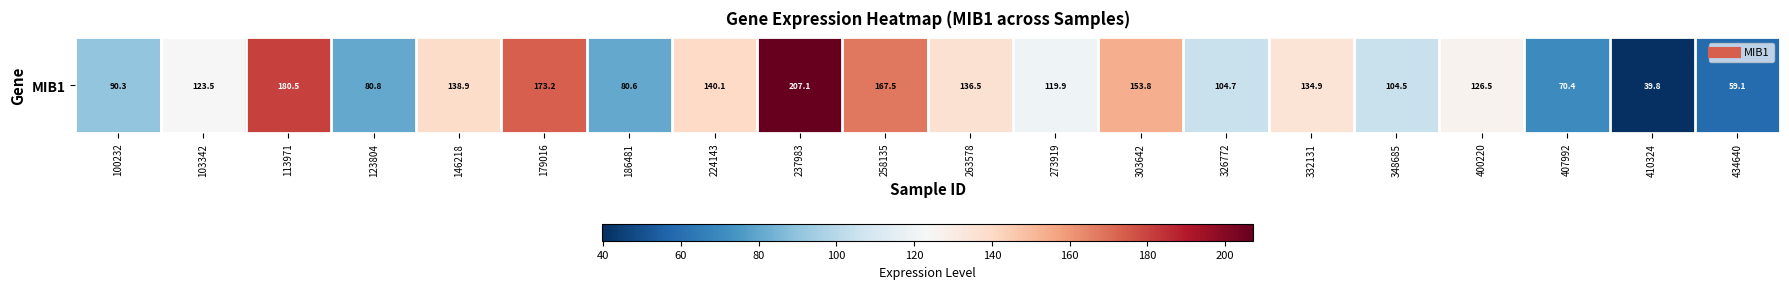

What is the difference between the second highest and second lowest values?

121.4